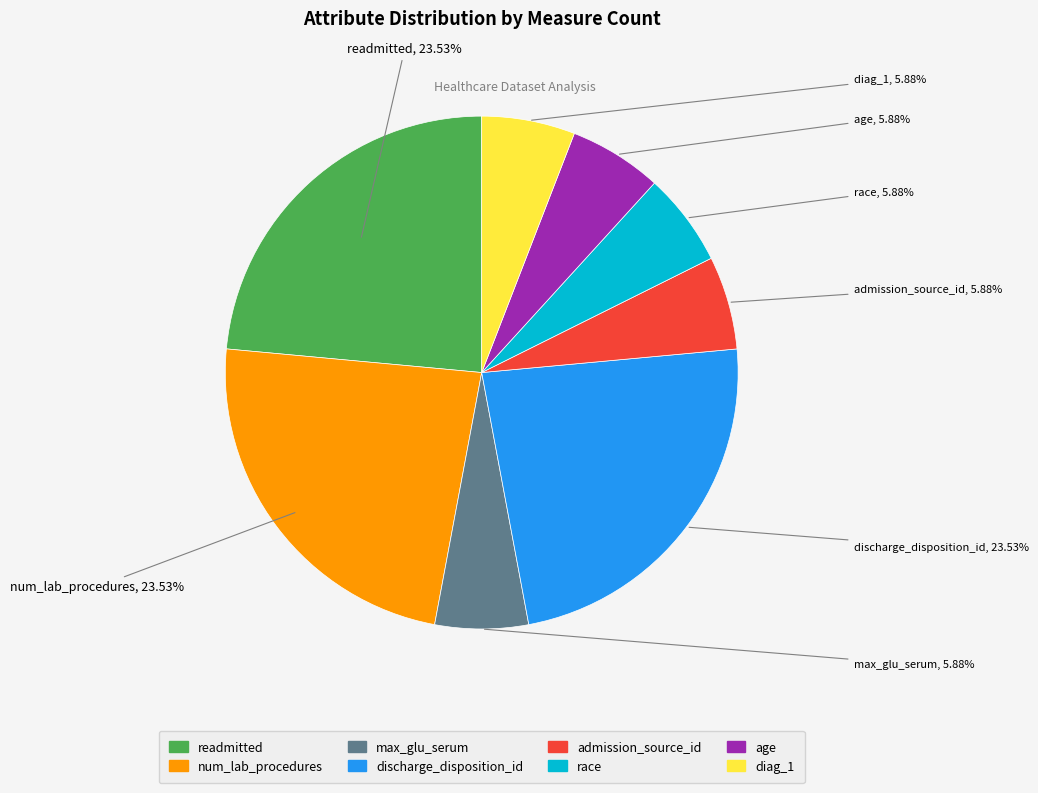

Do num_lab_procedures and readmitted together represent more than half of the pie?

No